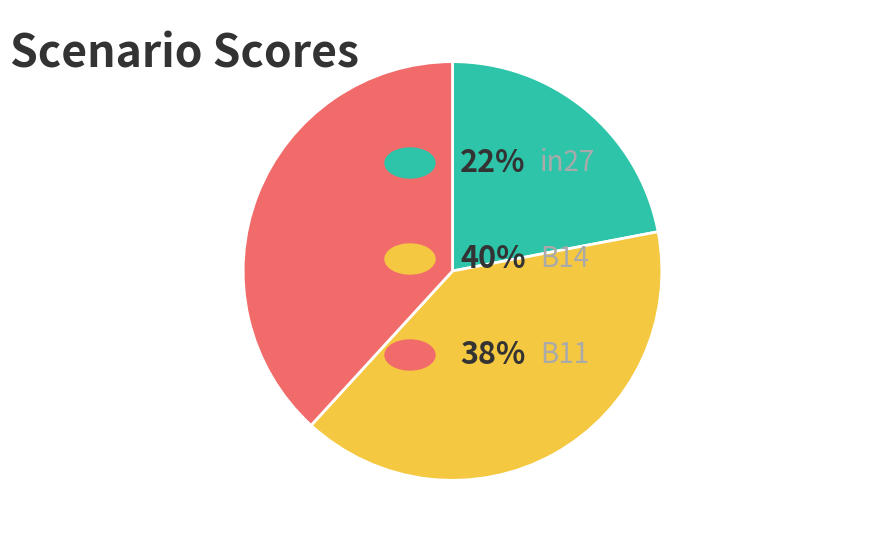

How many slices are in this pie chart?

3